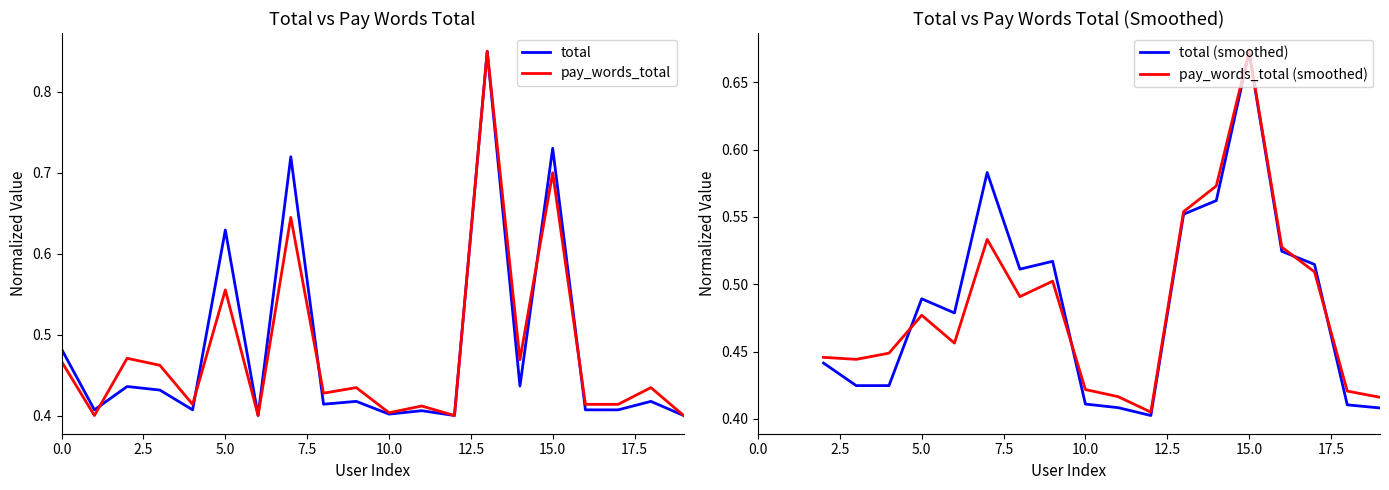

Does the chart have visible grid lines?

No